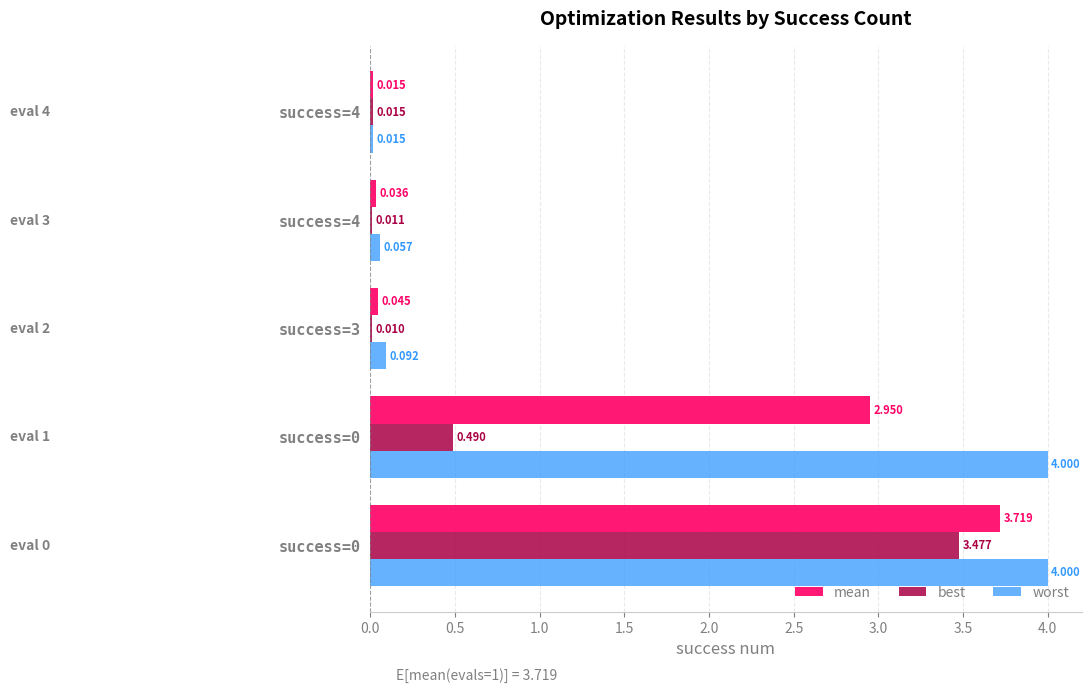

What are all the series names shown in the legend?

mean, best, worst